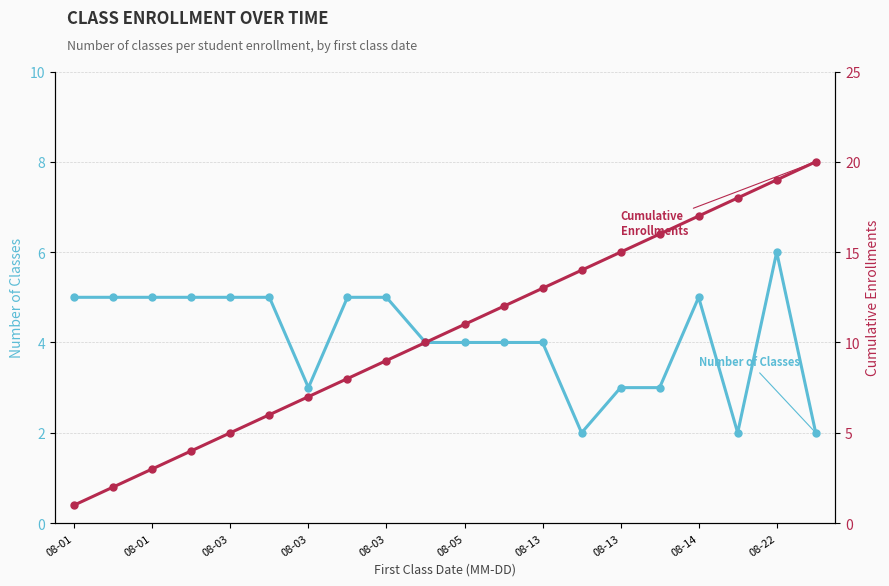

Where is the first local maximum for Number of Classes?

08-14